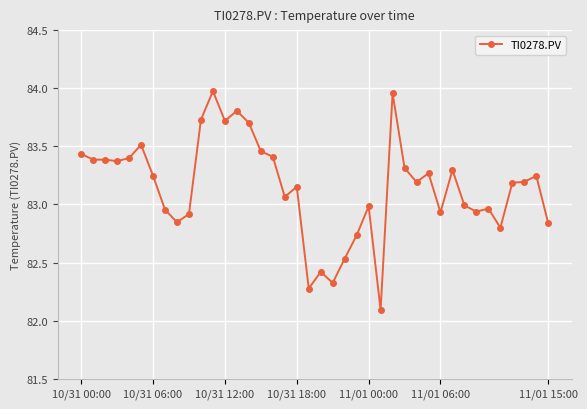

What is the sum of all values?

3326.0